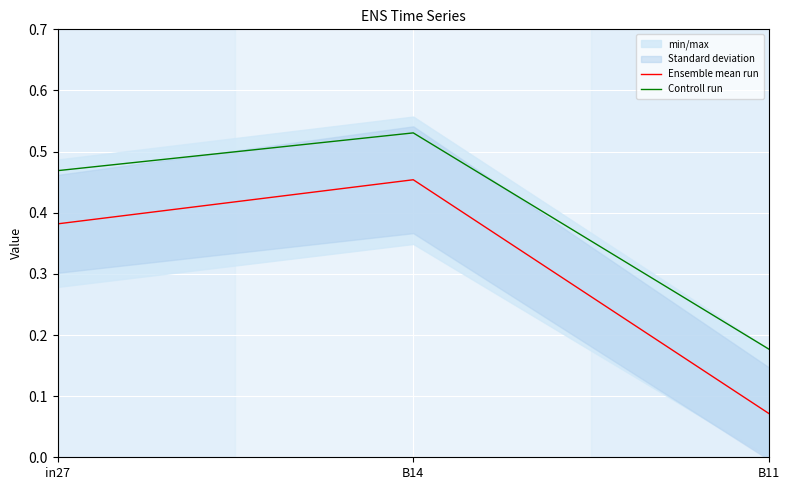

What is the difference between the Ensemble mean run values at in27 and B11?

0.3